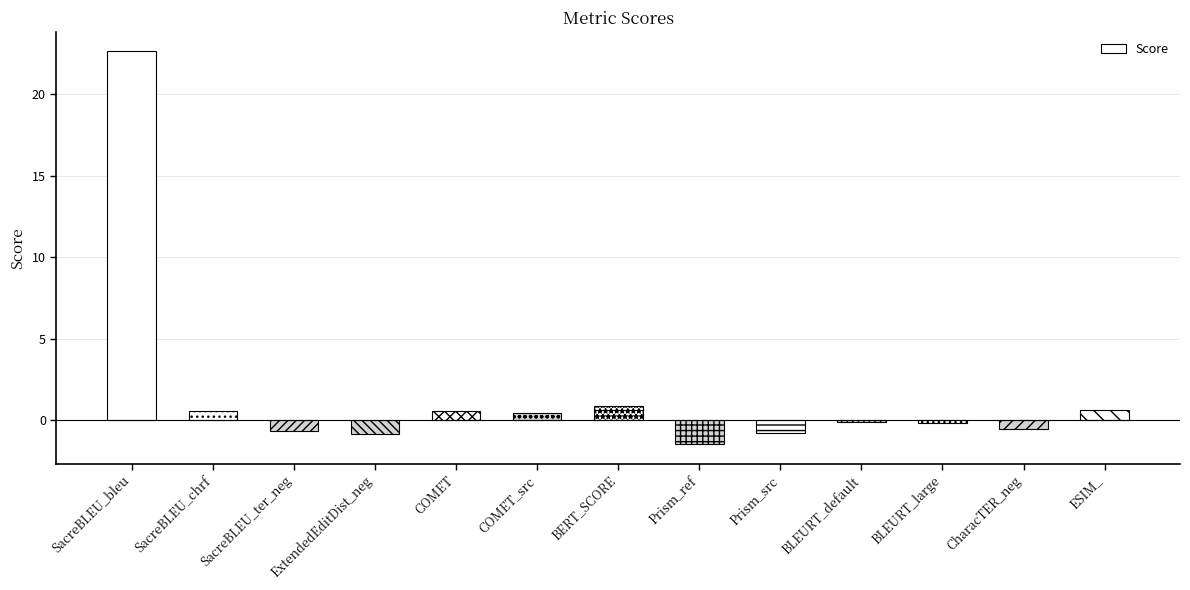

What is the difference between the values at Prism_src and COMET_src?

1.2